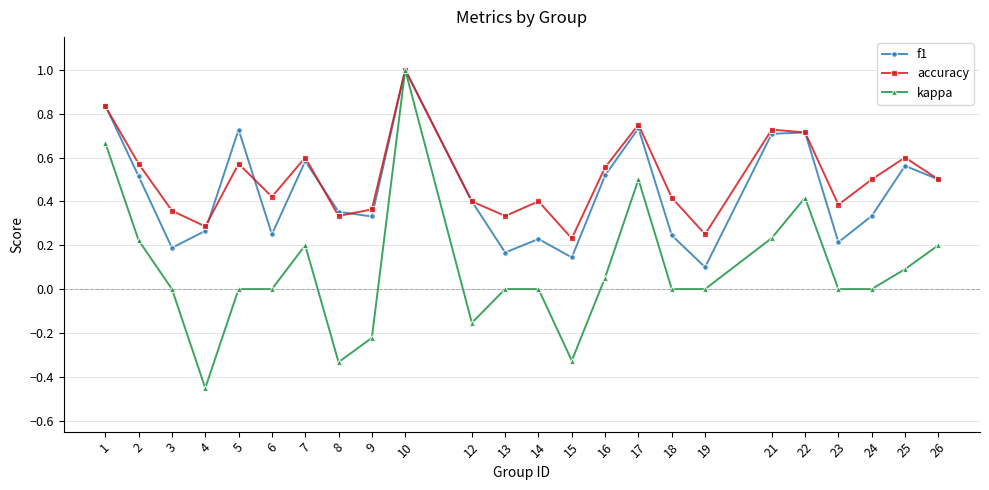

Rank the series at 3 from lowest to highest value.

kappa, f1, accuracy